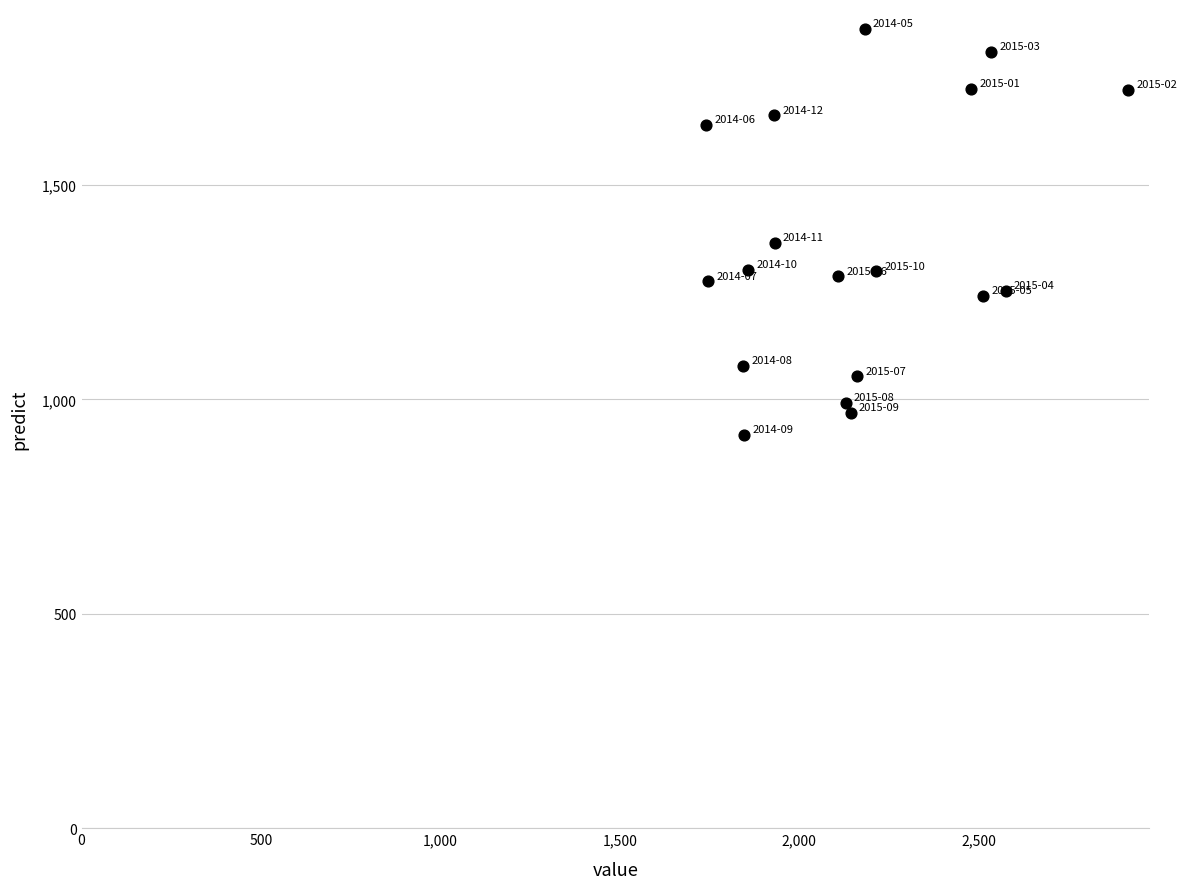

What Y value in the scatter plot is closest to 1390?

1365.3